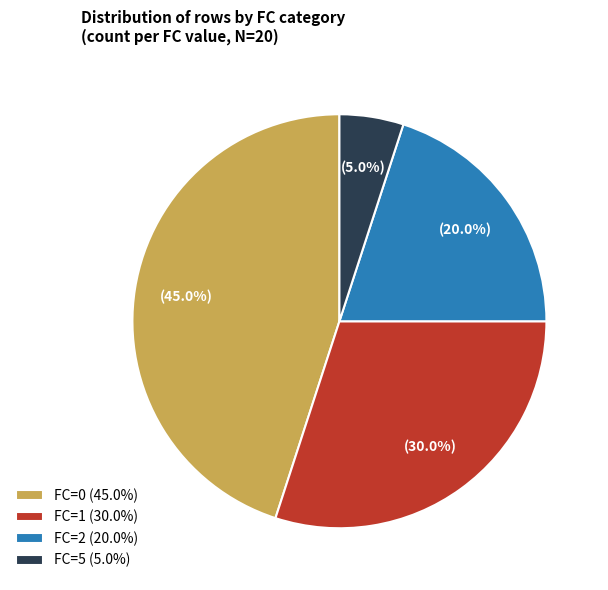

What percentage is NOT represented by FC=1 (30.0%)?

70.0%